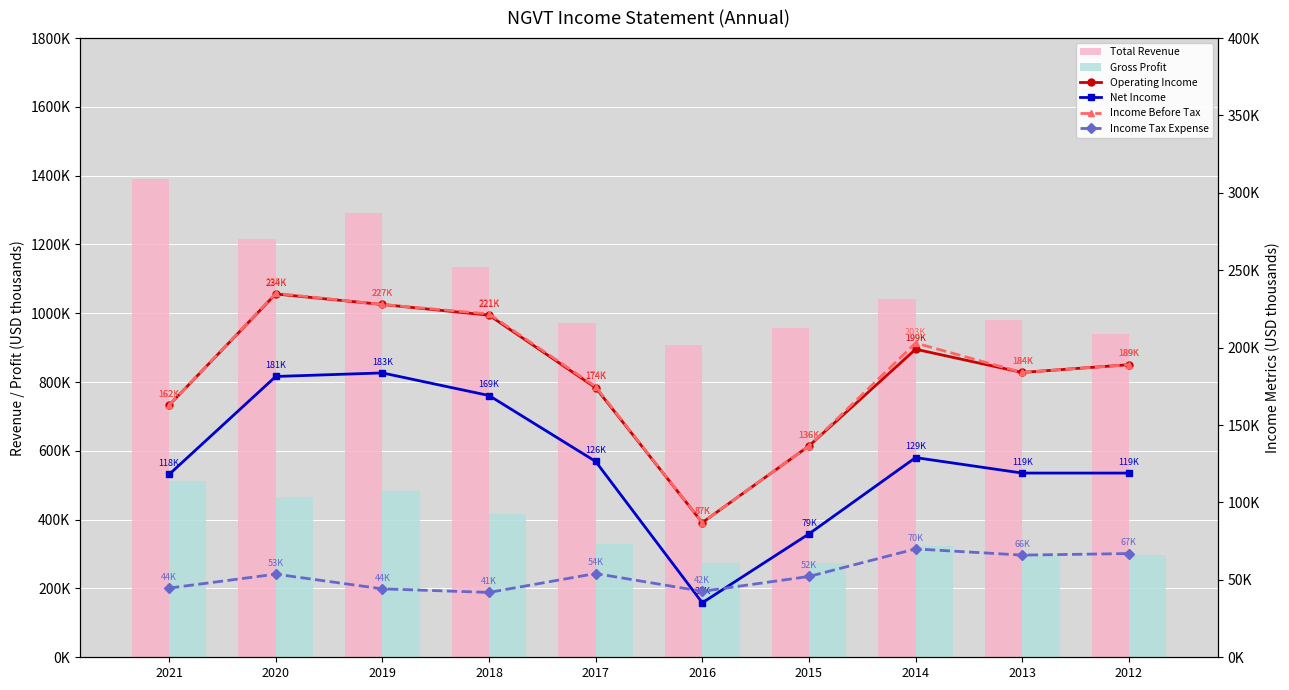

Is the value of Income Tax Expense at 2021 greater than the value of Gross Profit at 2021?

No